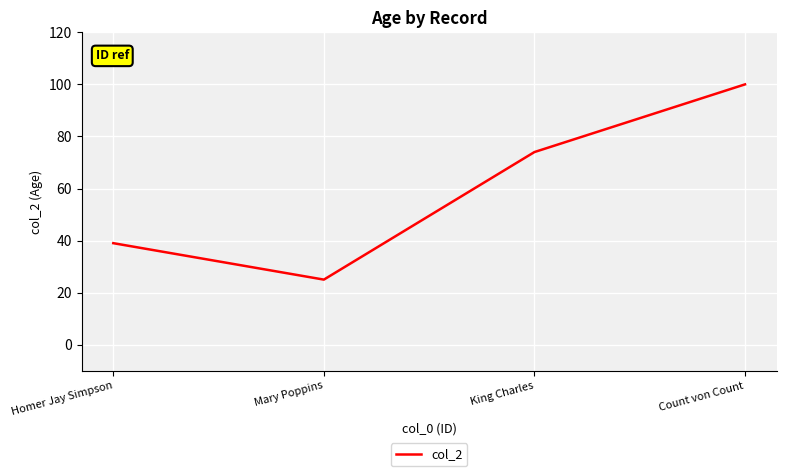

Reading right to left, list all the values displayed in this chart.

100	74	25	39